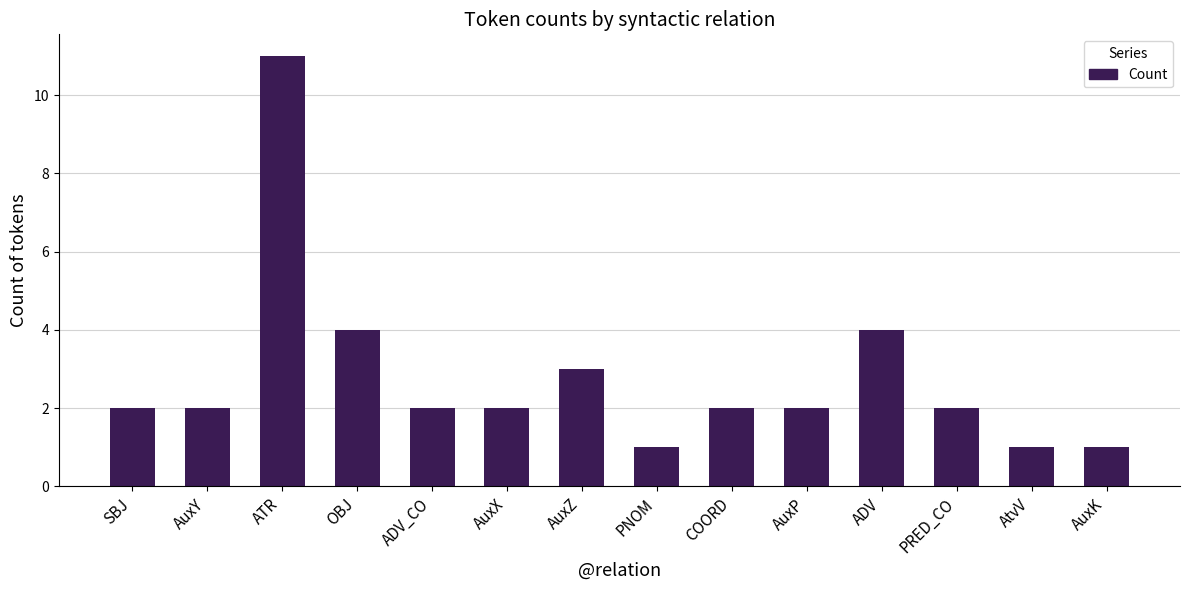

What position from the right is ADV_CO?

10